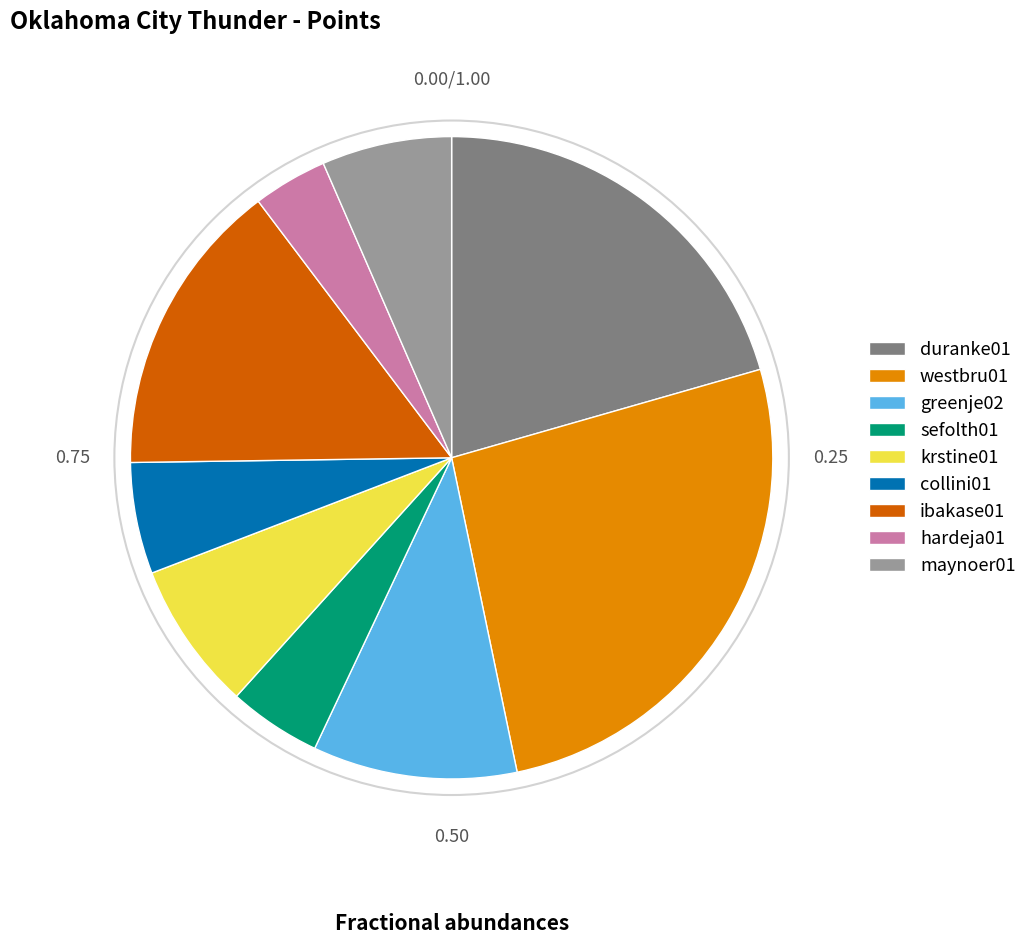

The duranke01 slice represents 30% of the pie. True or false?

False